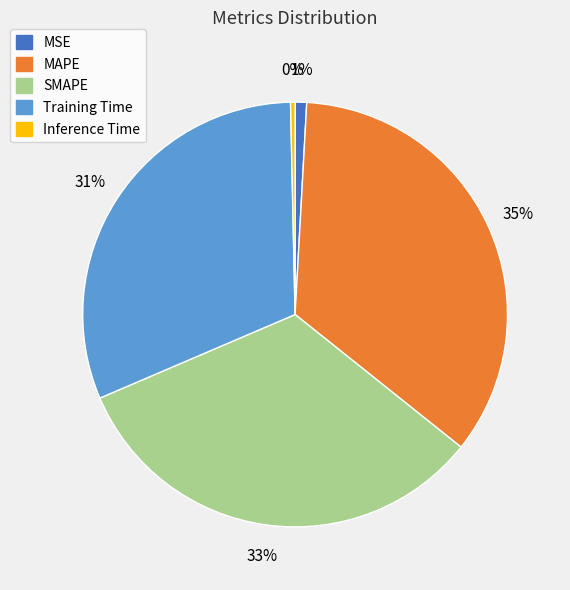

Is it true that SMAPE is 33% of the pie?

True